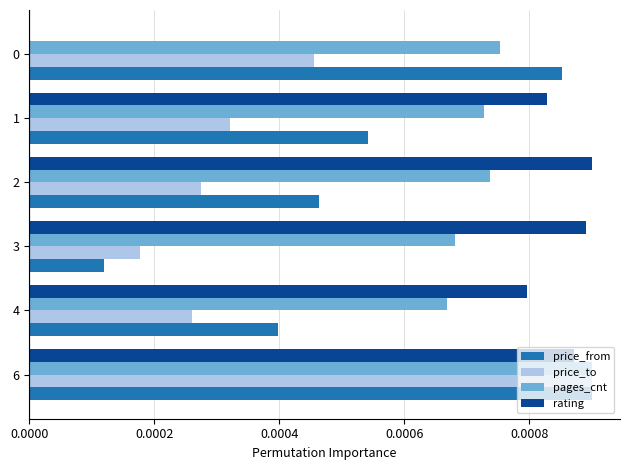

The value of rating at 4 is 0.0. True or false?

True